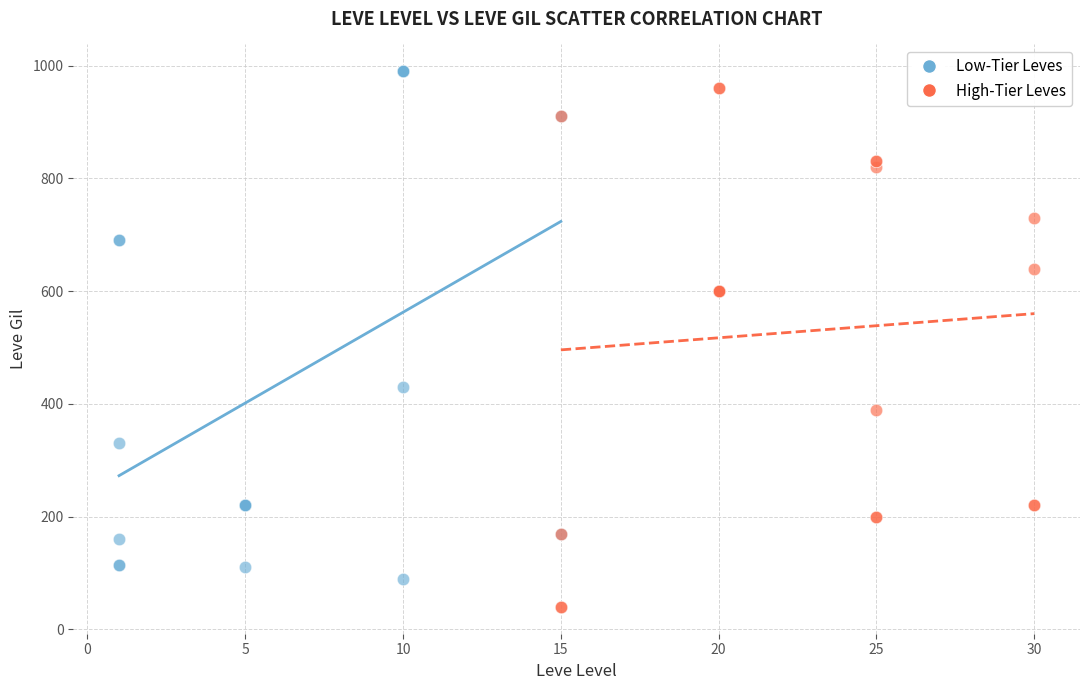

Which series reaches the maximum Y coordinate?

Low-Tier Leves